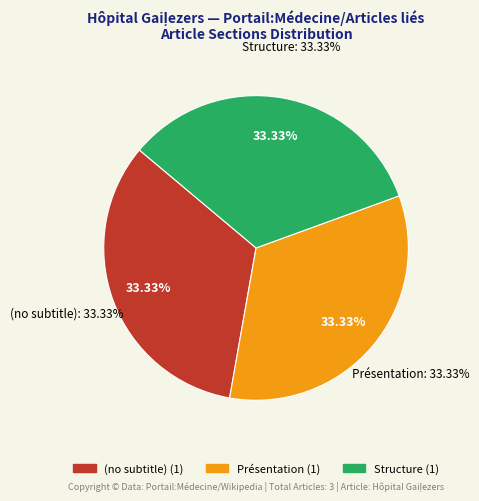

Which slice is the largest?

Structure